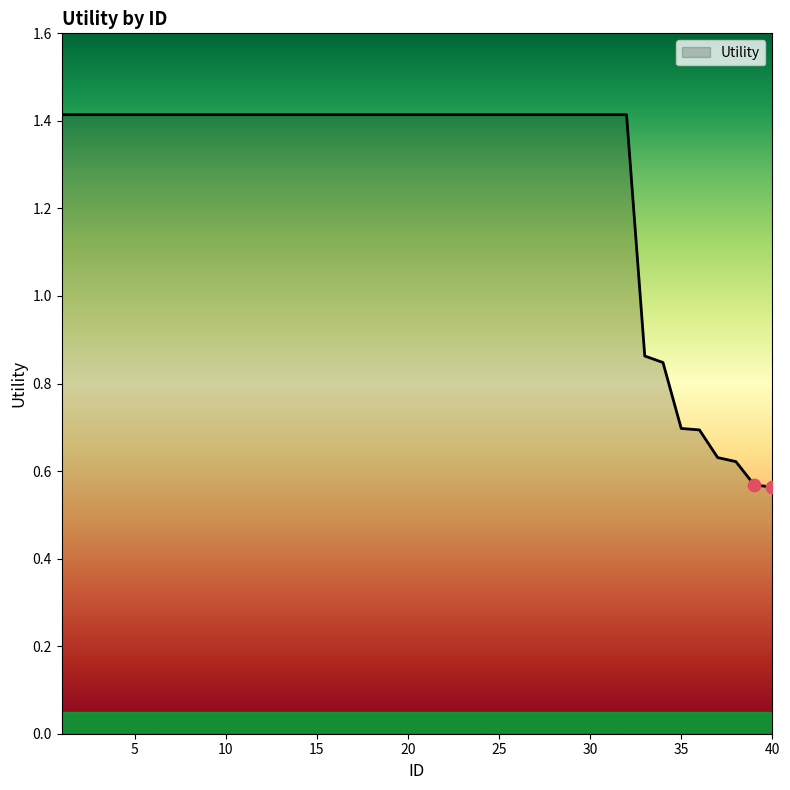

What is the maximum value shown in the chart?

1.4